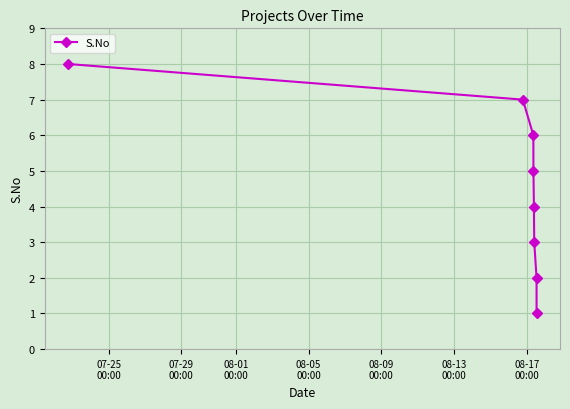

Reading left to right, extract all data points from this chart.

8	7	6	5	4	3	2	1